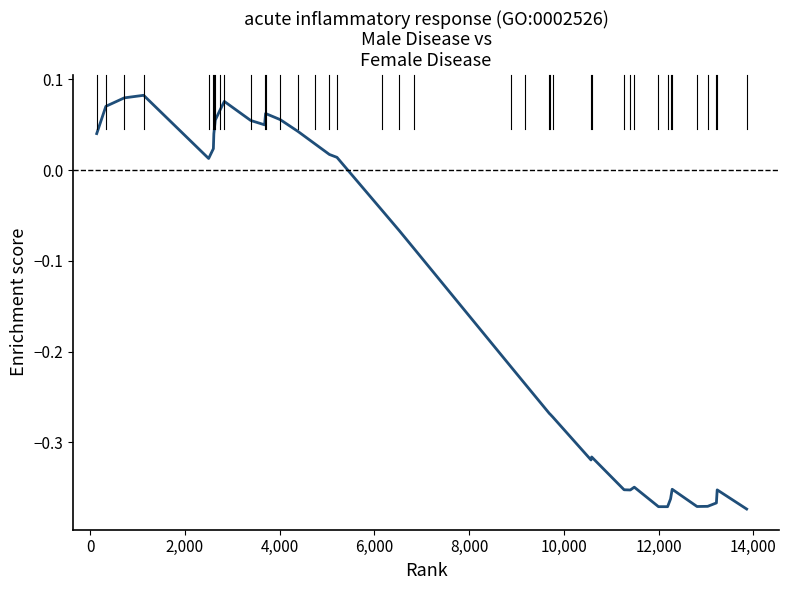

What is the difference between the maximum and minimum values?

0.5